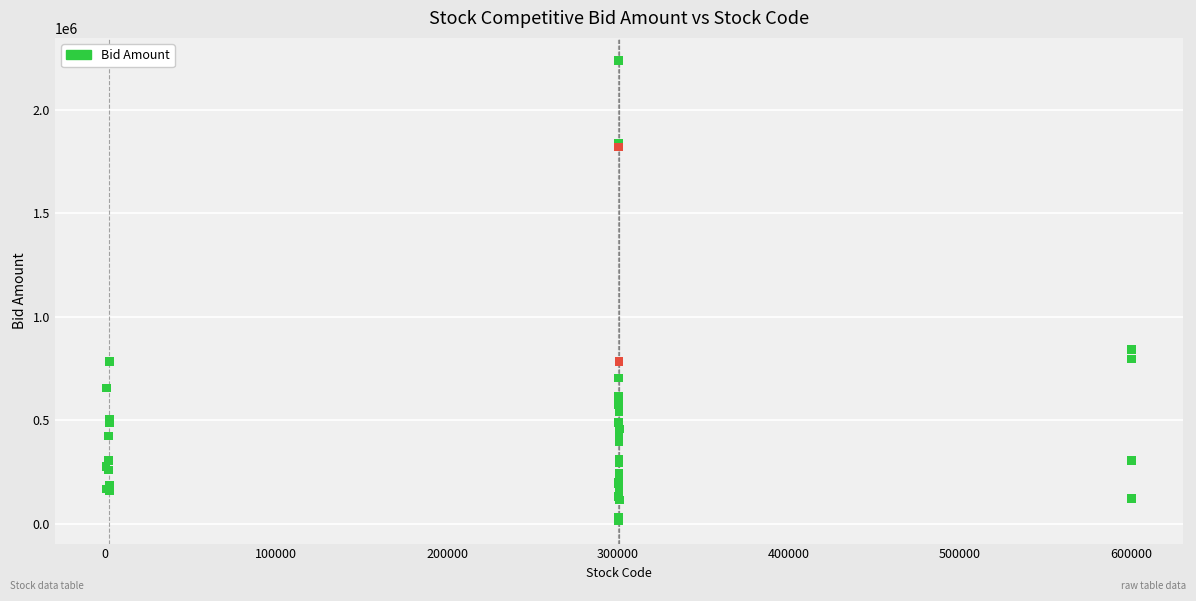

What Y value in the scatter plot is closest to 1126087?

841776